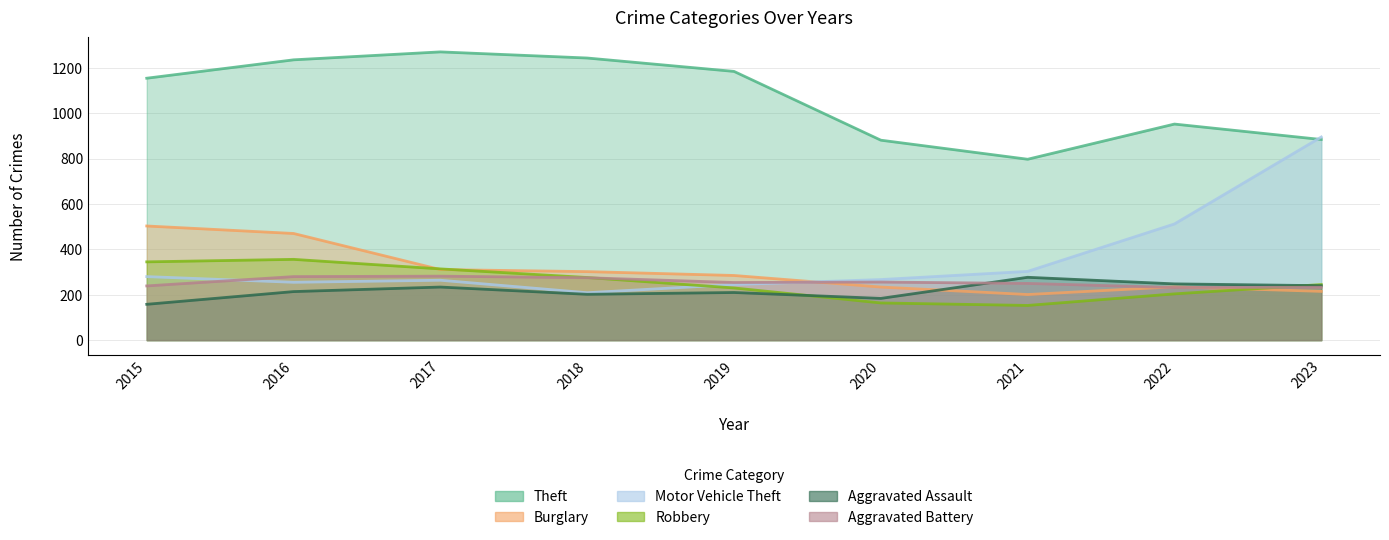

Reading left to right, what are all the values shown in this chart?

Theft: 1154	1235	1270	1243	1184	881	797	952	884
Burglary: 503	470	311	302	285	234	201	235	215
Motor Vehicle Theft: 280	255	264	209	245	267	303	512	895
Robbery: 345	356	314	276	230	164	153	204	245
Aggravated Assault: 158	214	234	202	210	184	277	248	240
Aggravated Battery: 239	280	282	275	254	256	250	232	233